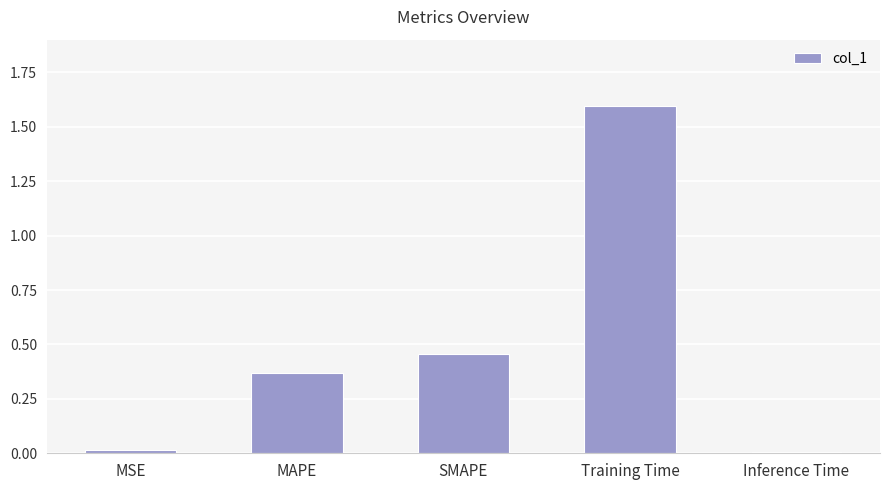

What is the difference between the maximum and minimum values?

1.6